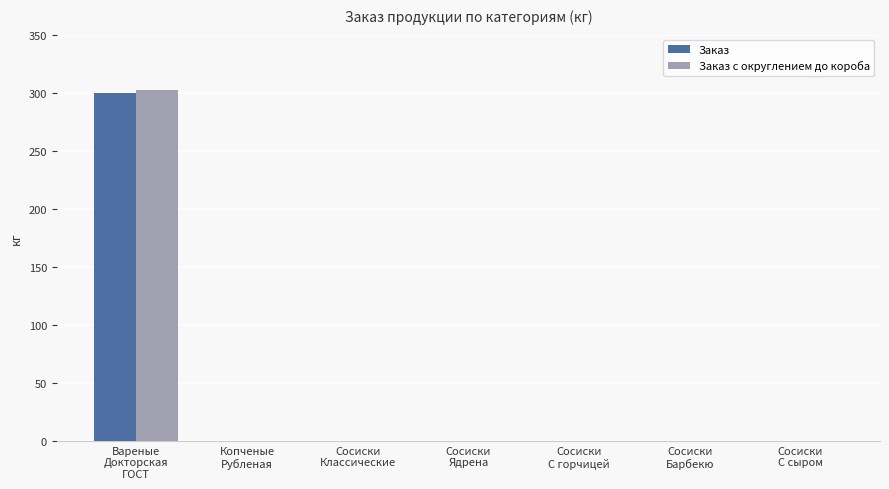

What is the maximum value for Заказ?

300.0